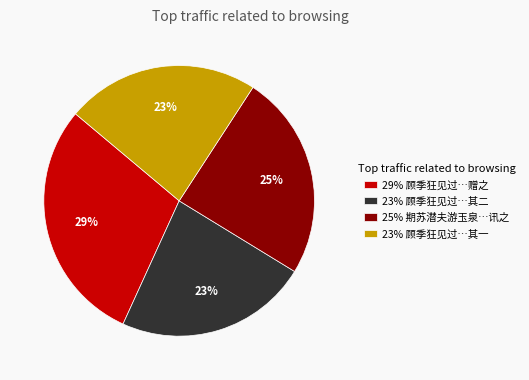

Which has a higher value, 23% 顾季狂见过…其二 or 29% 顾季狂见过…赠之?

29% 顾季狂见过…赠之